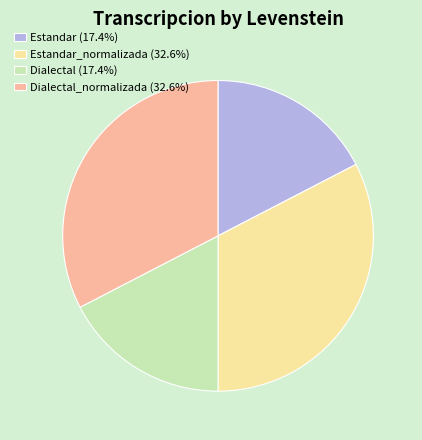

Approximately how many times larger is the value at Dialectal_normalizada (32.6%) compared to Dialectal (17.4%)?

1.9